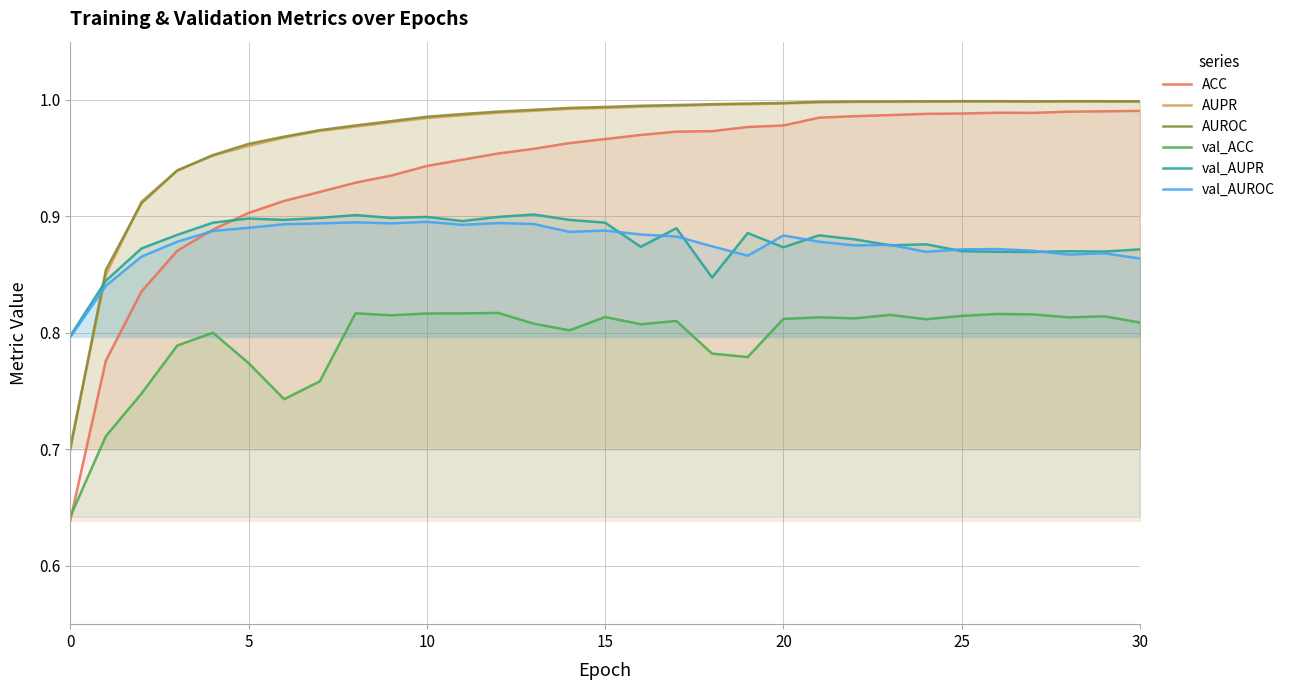

The AUPR series shows 1.0 at 14. True or false?

True